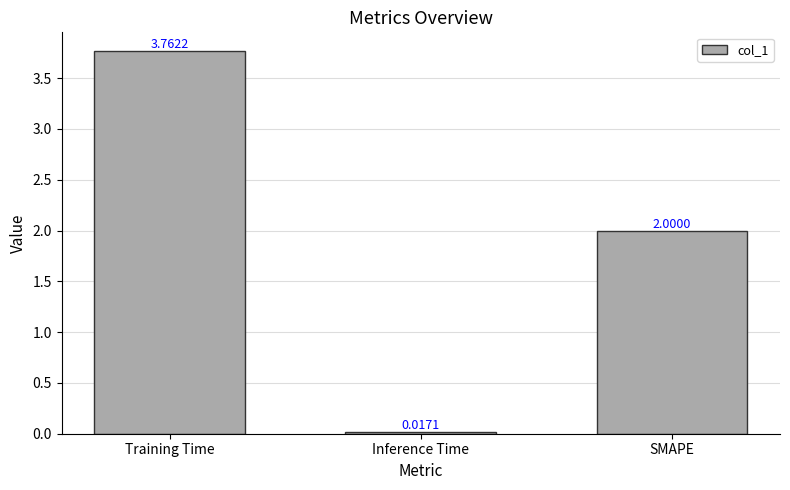

How many data points are less than 2?

1